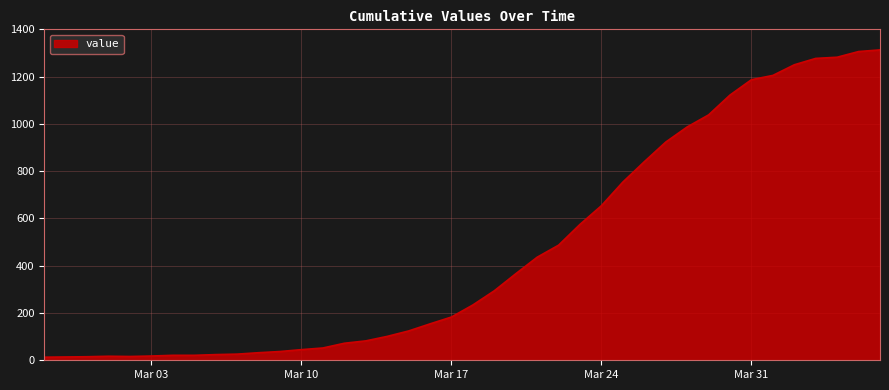

What is the maximum value shown in the chart?

1313